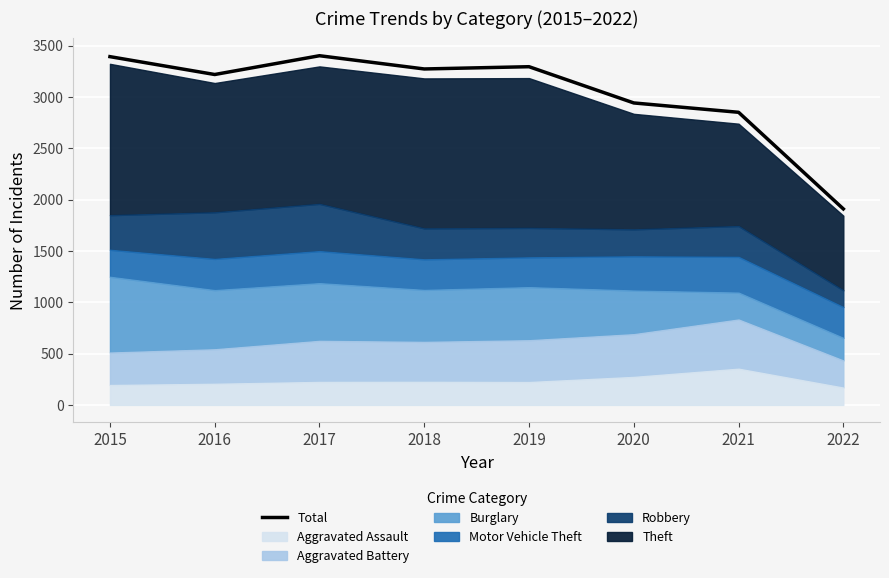

What is the greatest value displayed?

3401